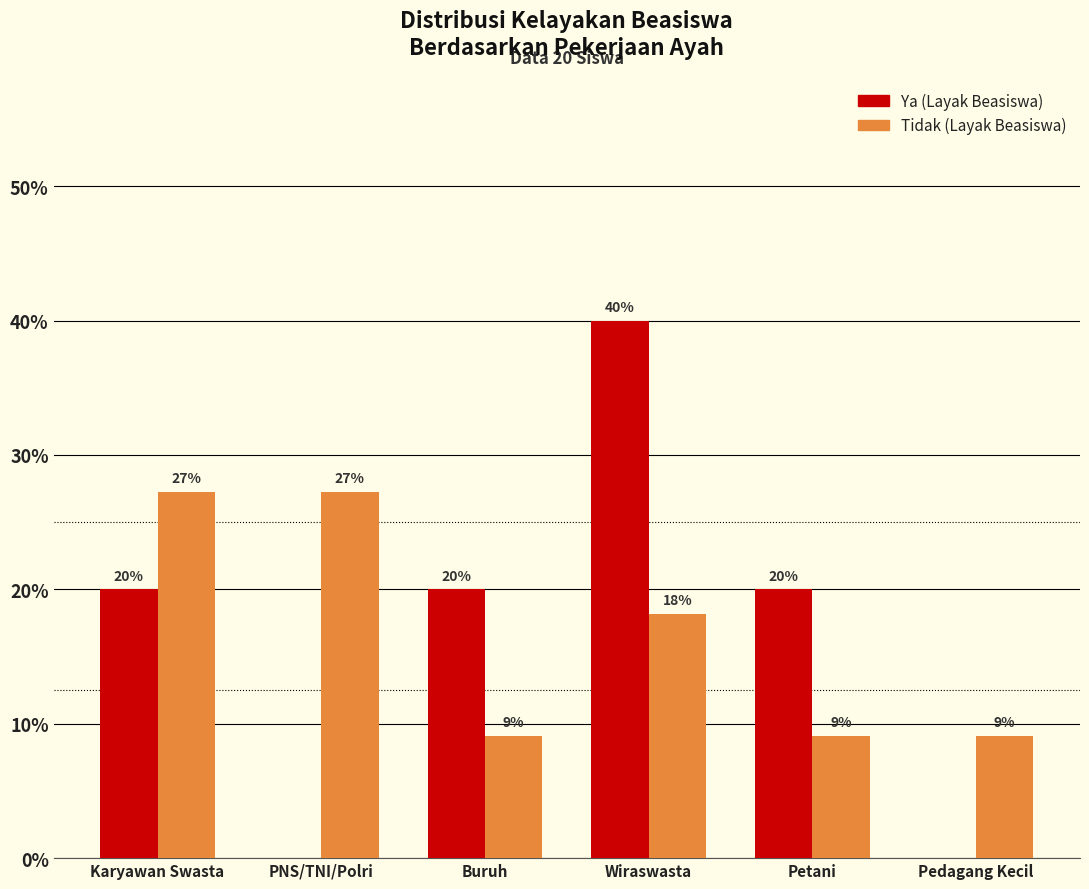

Which label corresponds to the smallest value in the chart?

PNS/TNI/Polri